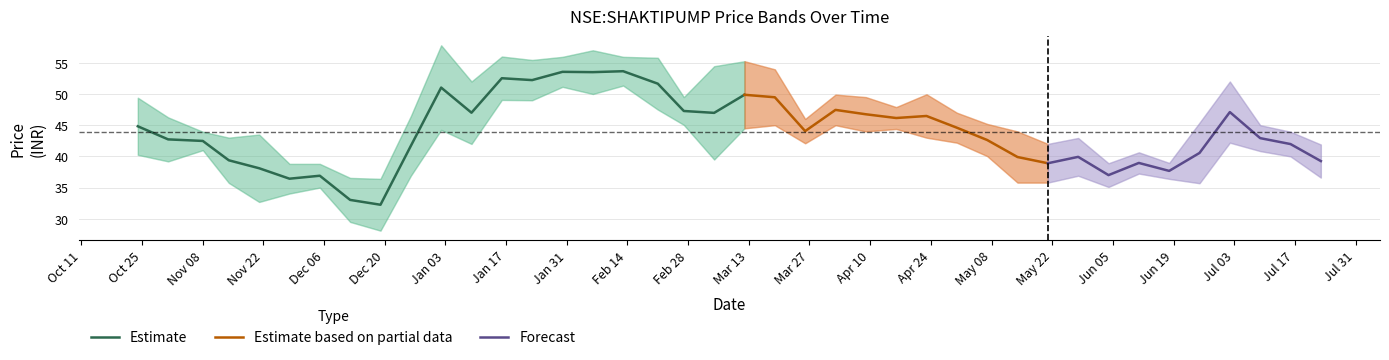

How many data points in low are less than 40?

17